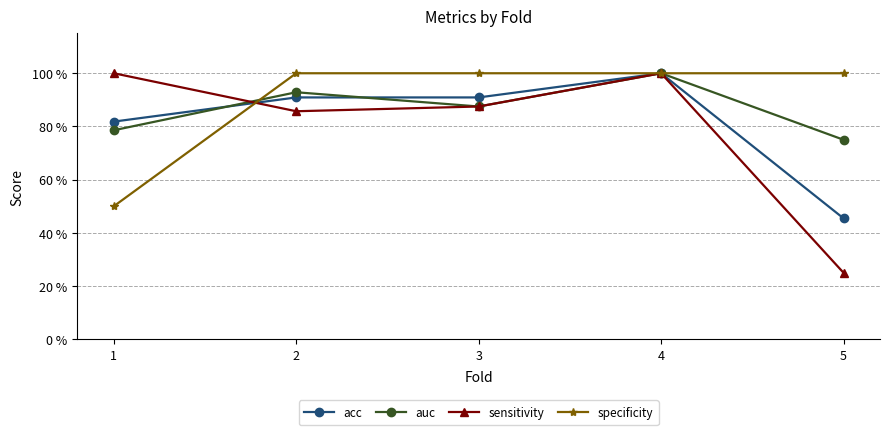

True or false: specificity has more than 2 points higher than both neighbors.

False